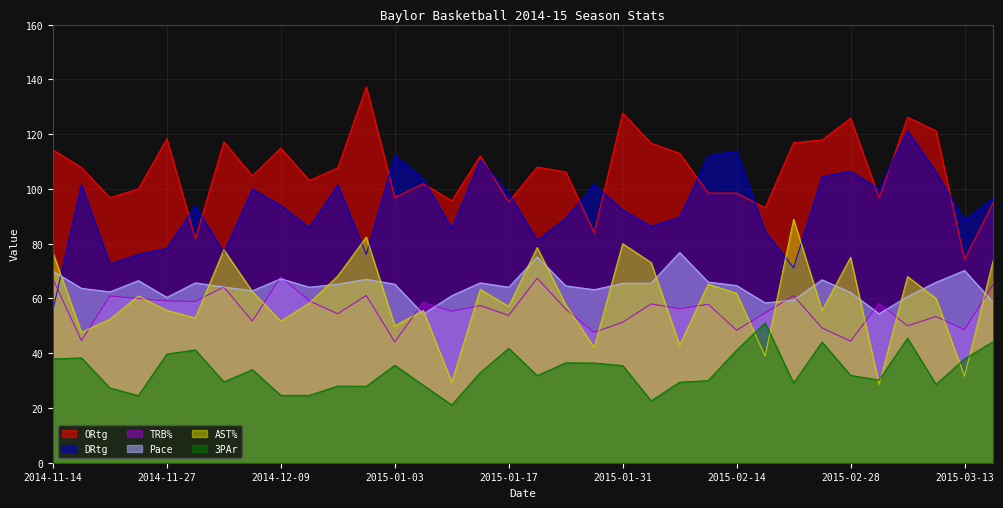

Does the chart display data point markers on the line(s)?

No